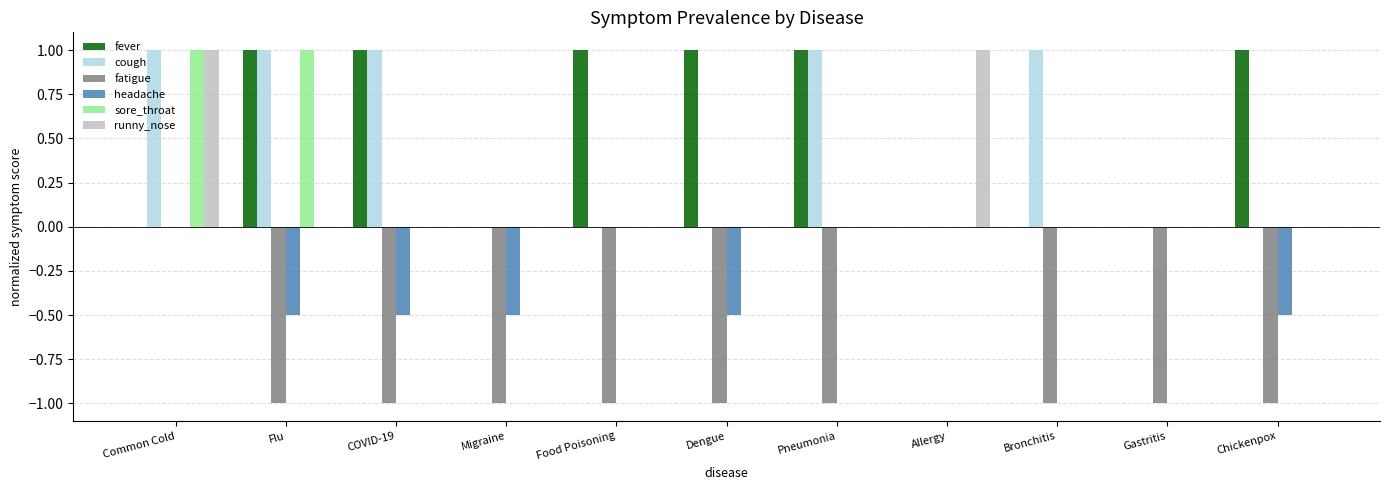

Does the chart contain stacked bars?

No